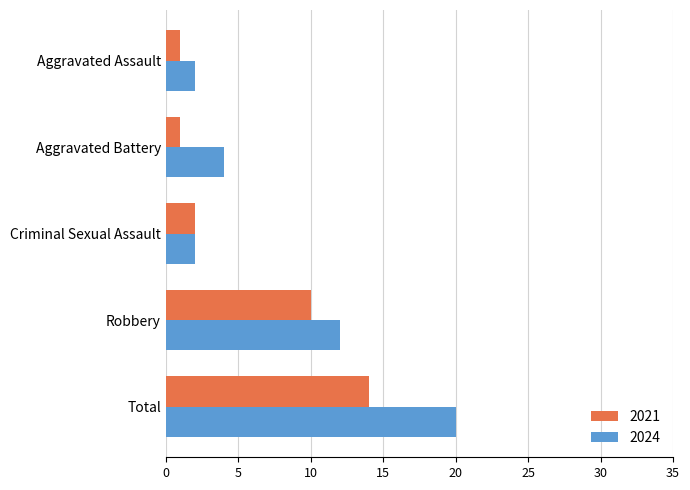

Is it true that 2024 equals 12 at Robbery?

True